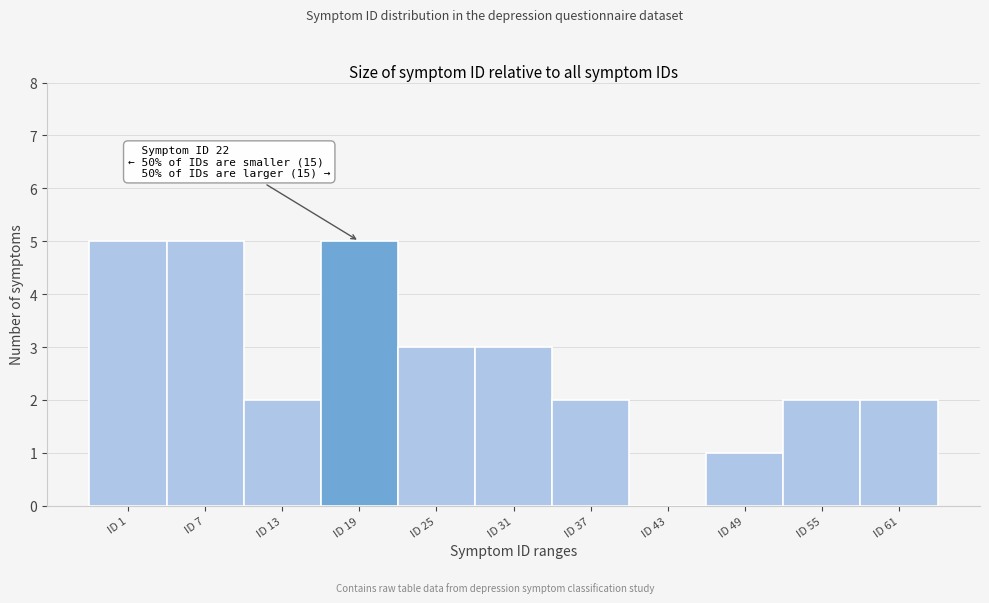

Reading right to left, extract all data points from this chart.

ID 61=2	ID 55=2	ID 49=1	ID 43=0	ID 37=2	ID 31=3	ID 25=3	ID 19=5	ID 13=2	ID 7=5	ID 1=5